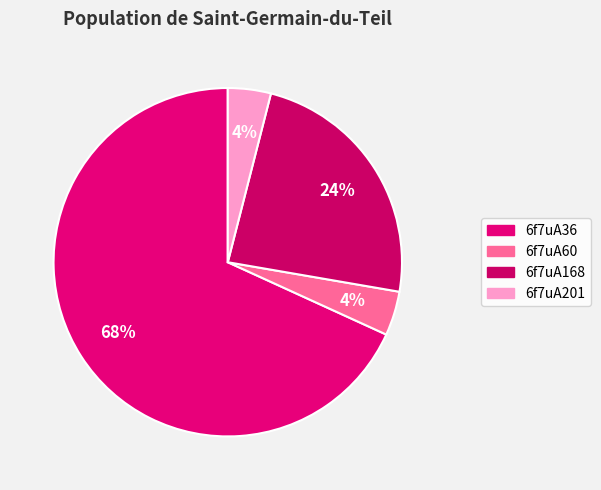

Which category has the biggest portion of the pie?

6f7uA36